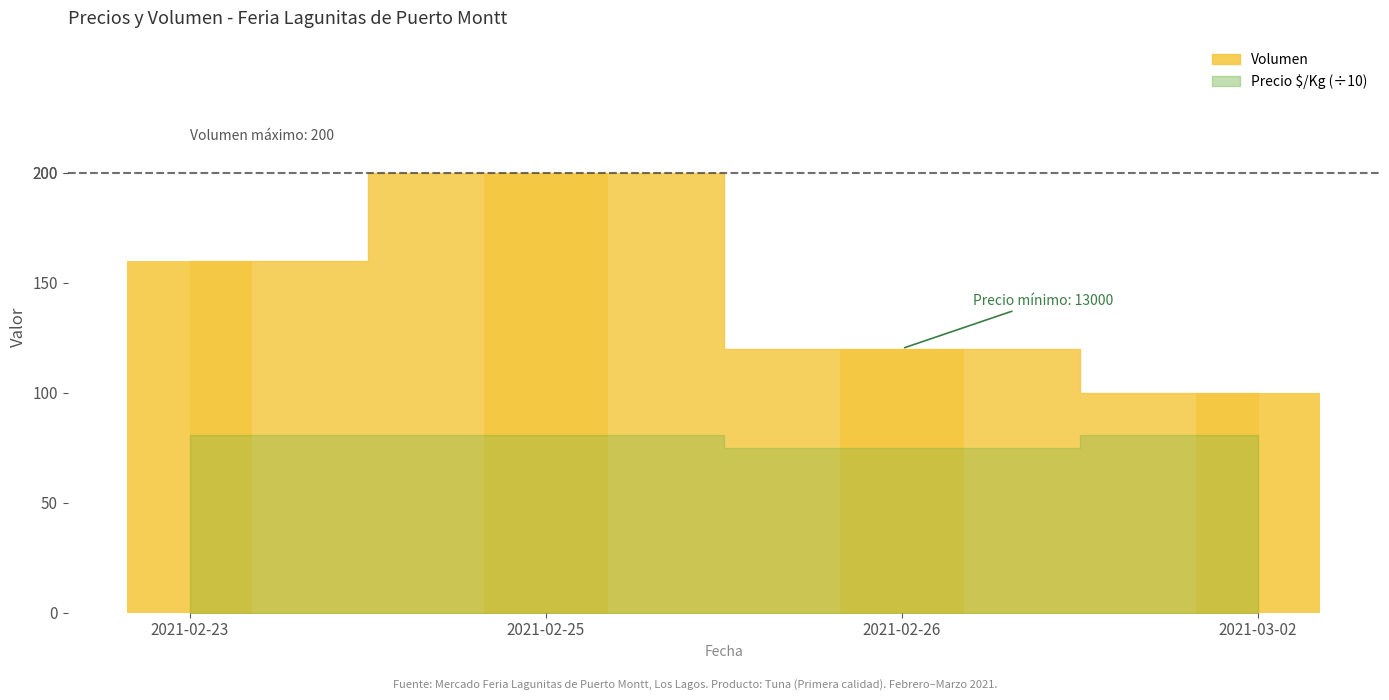

Reading right to left, what are all the values shown in this chart?

100	120	200	160